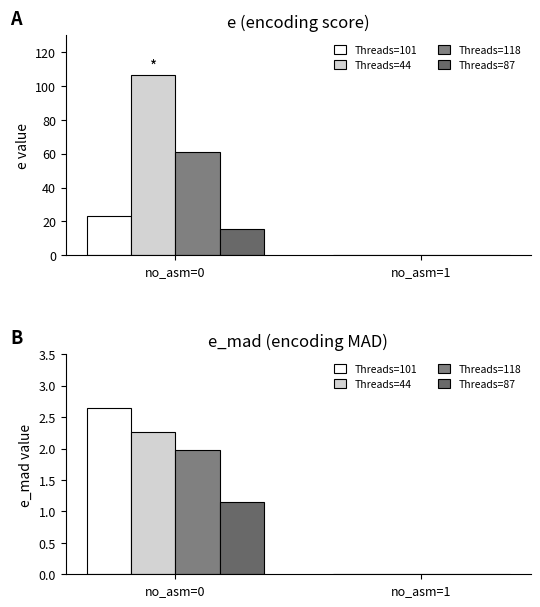

Between no_asm=0 and no_asm=1, which series saw the biggest shift?

Threads=101